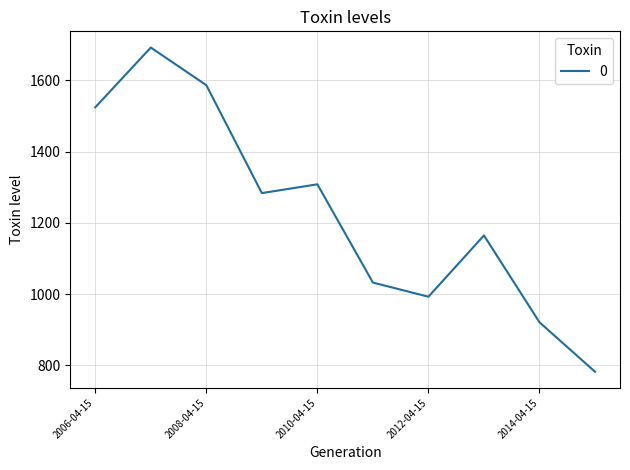

What is the minimum value shown in the chart?

781.9